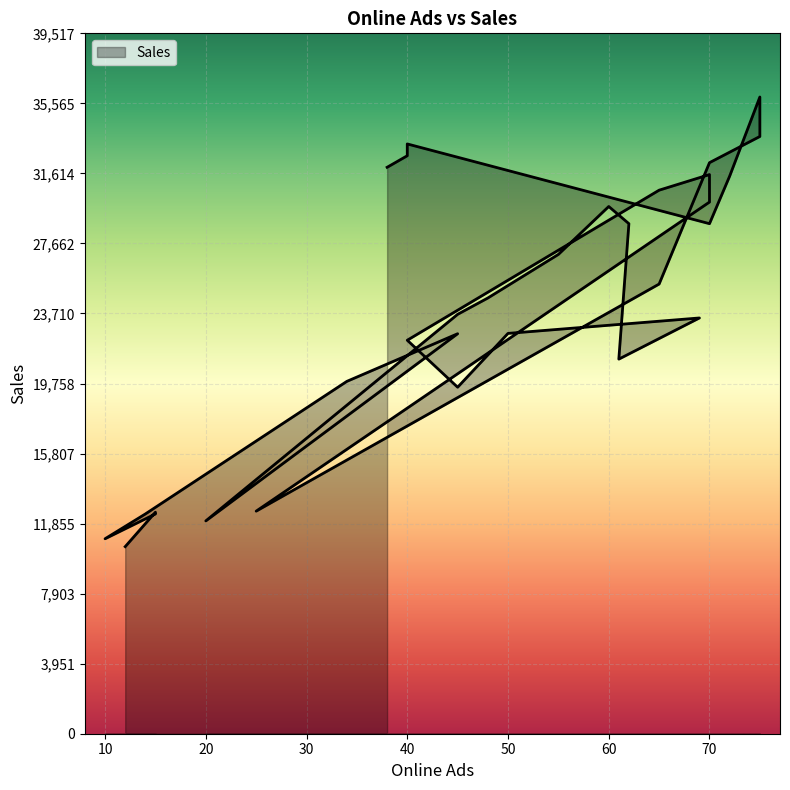

Rank the categories by value from highest to lowest.

75, 75, 40, 40, 70, 38, 70, 72, 65, 70, 60, 62, 70, 55, 65, 48, 45, 69, 50, 45, 40, 61, 34, 45, 25, 15, 15, 14, 20, 10, 12